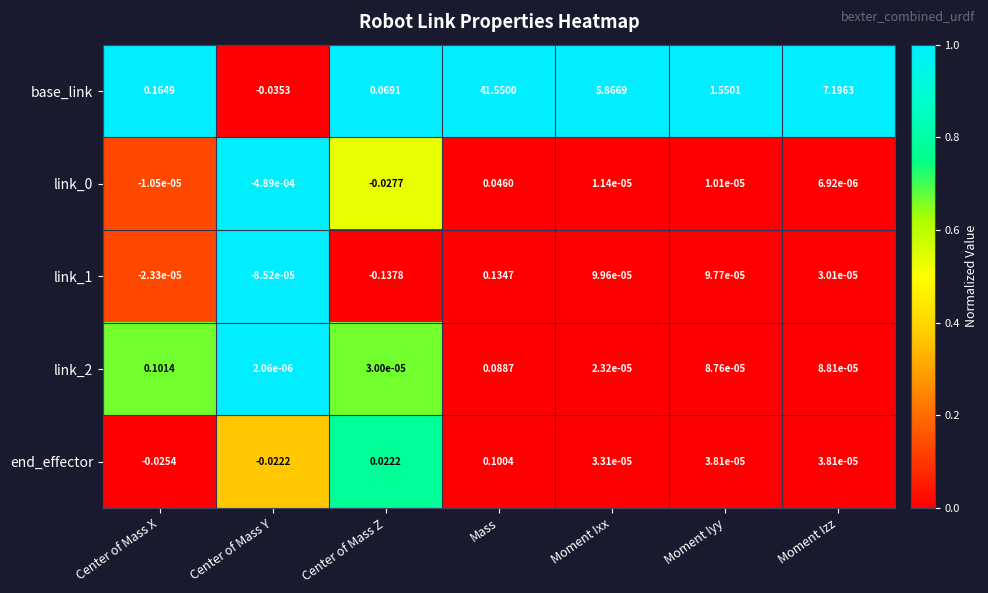

How many data points does each series have?

7